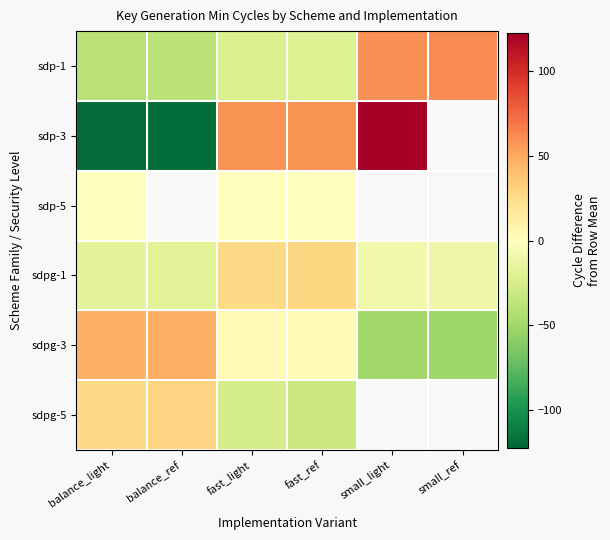

At how many categories does at least one series exceed 73?

1